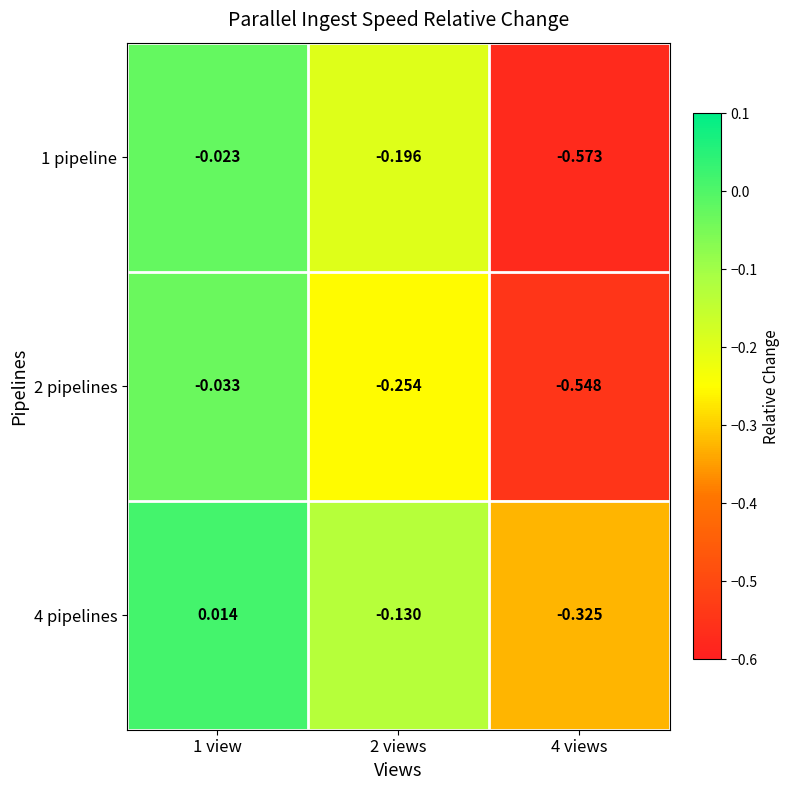

What is the spread (max minus min) of values at 2 views?

0.1